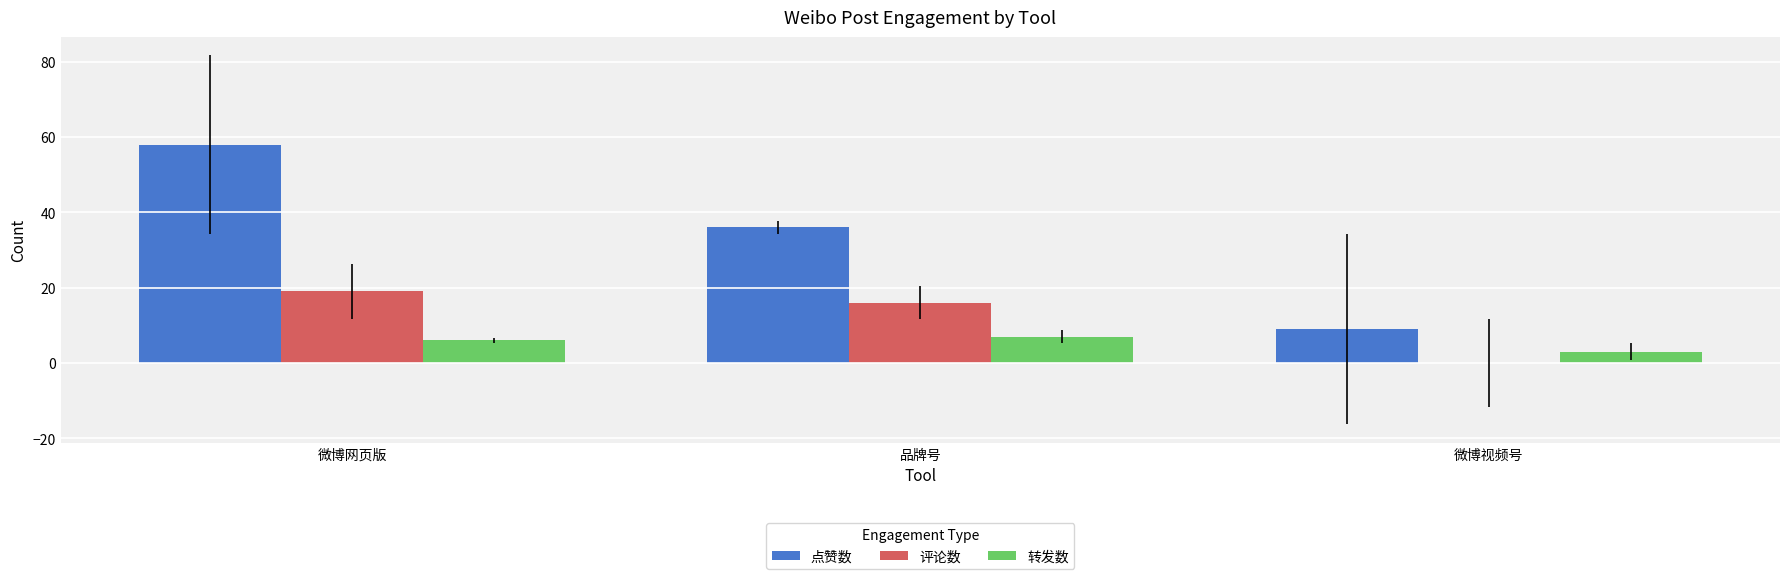

Is the value of 评论数 at 微博视频号 greater than the value of 转发数 at 微博网页版?

No